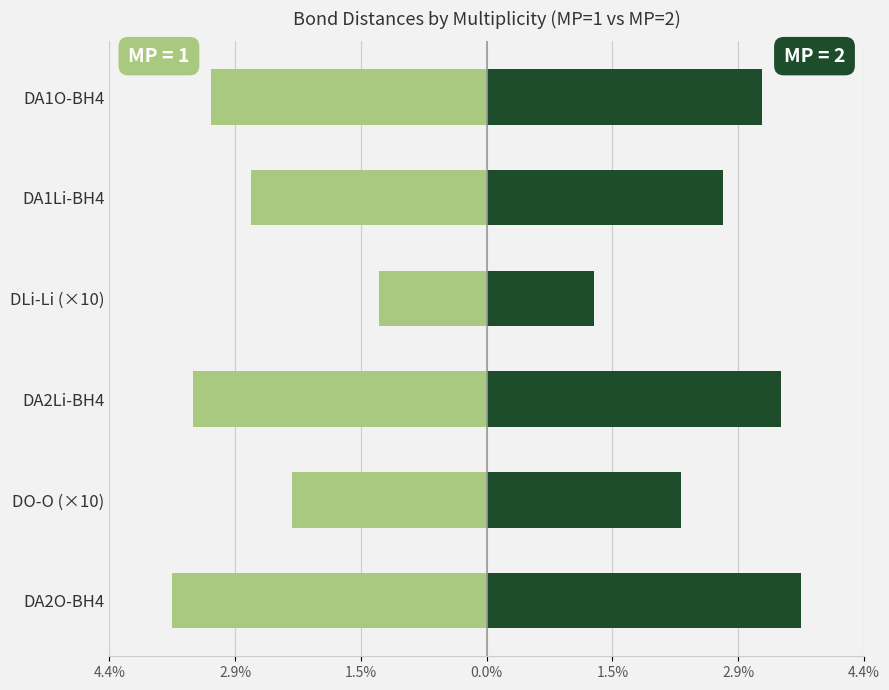

What is the maximum value shown in the chart?

3.7